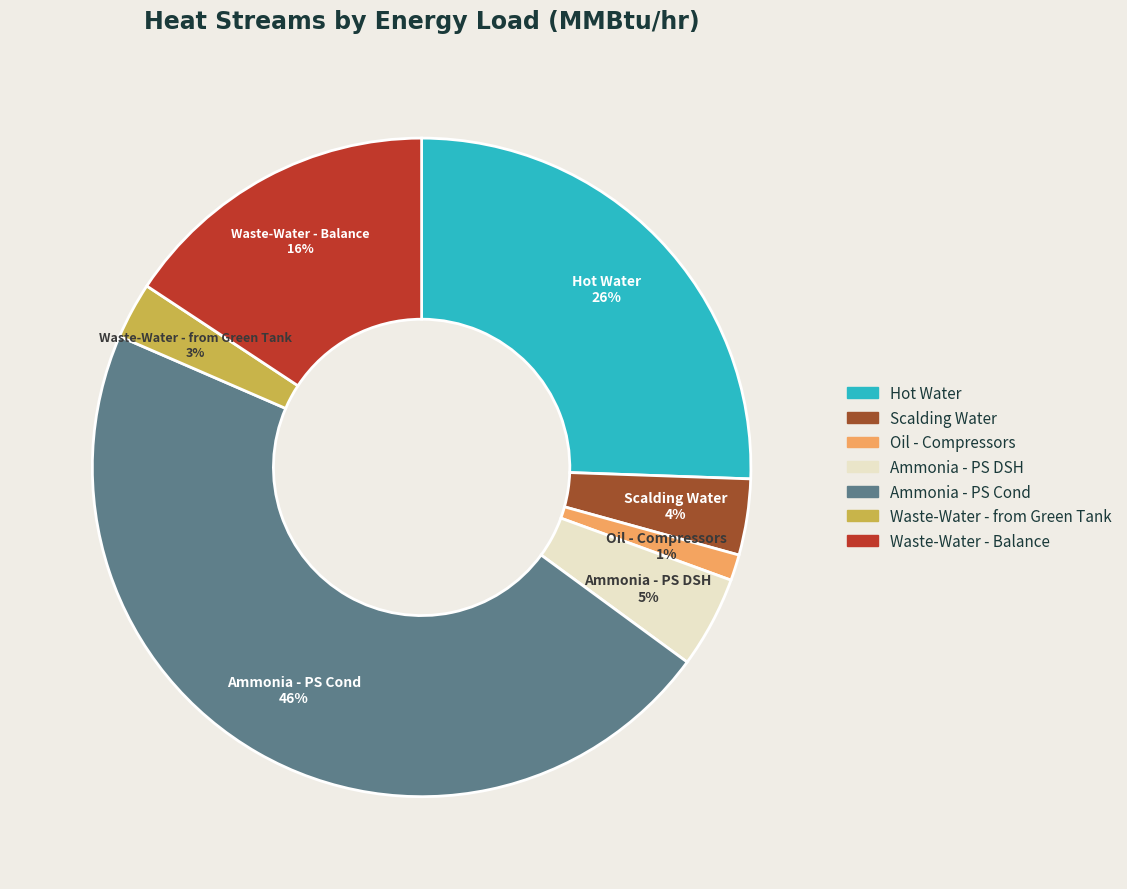

Between Scalding Water and Hot Water, which is larger?

Hot Water